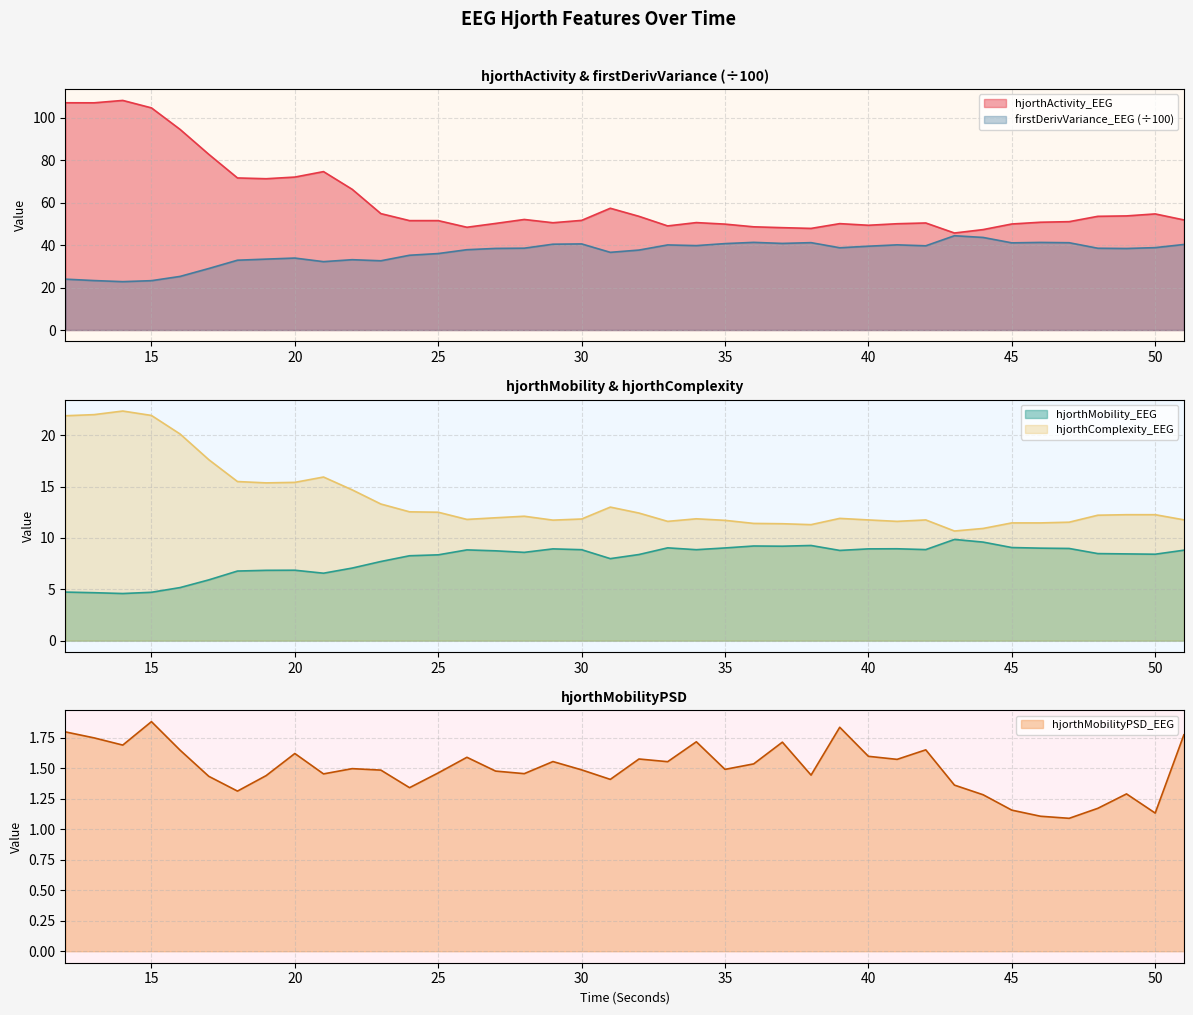

True or false: firstDerivVariance_EEG and hjorthMobility_EEG intersect in this chart.

False